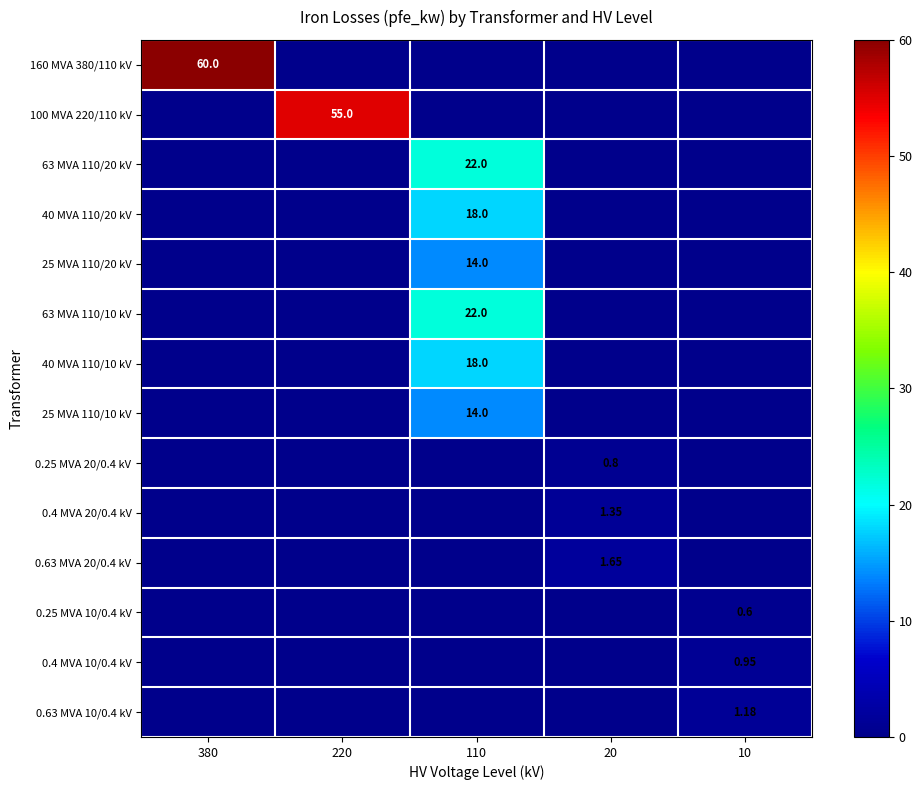

At which label is 160 MVA 380/110 kV closest to 30?

380